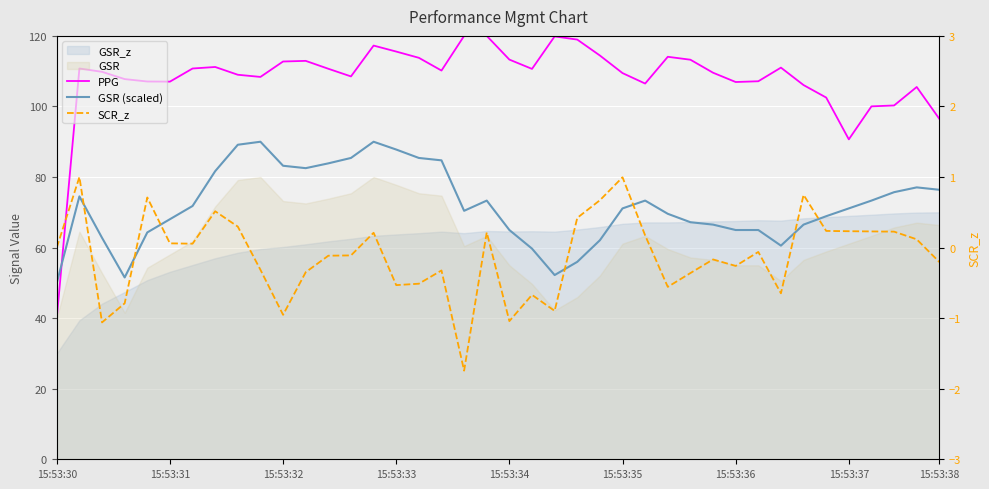

True or false: SCR_z has more than 2 points higher than both neighbors.

True